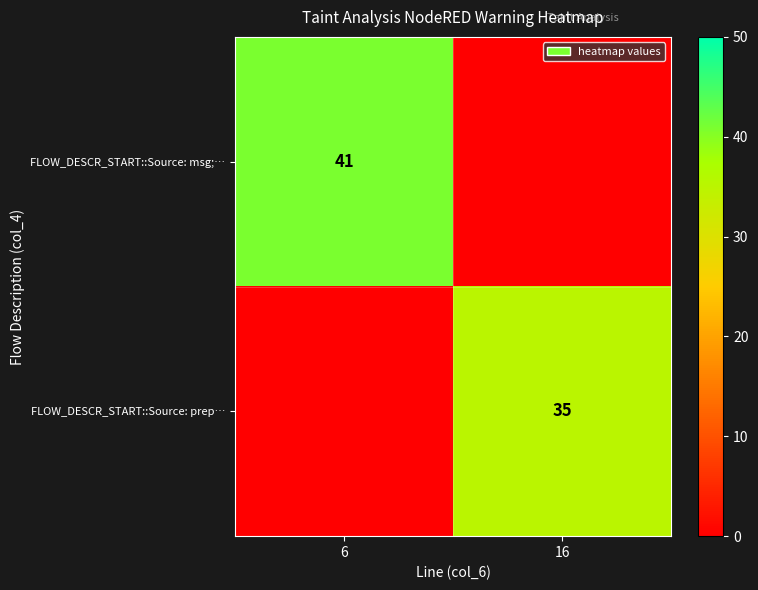

At how many categories does at least one series exceed 13?

2